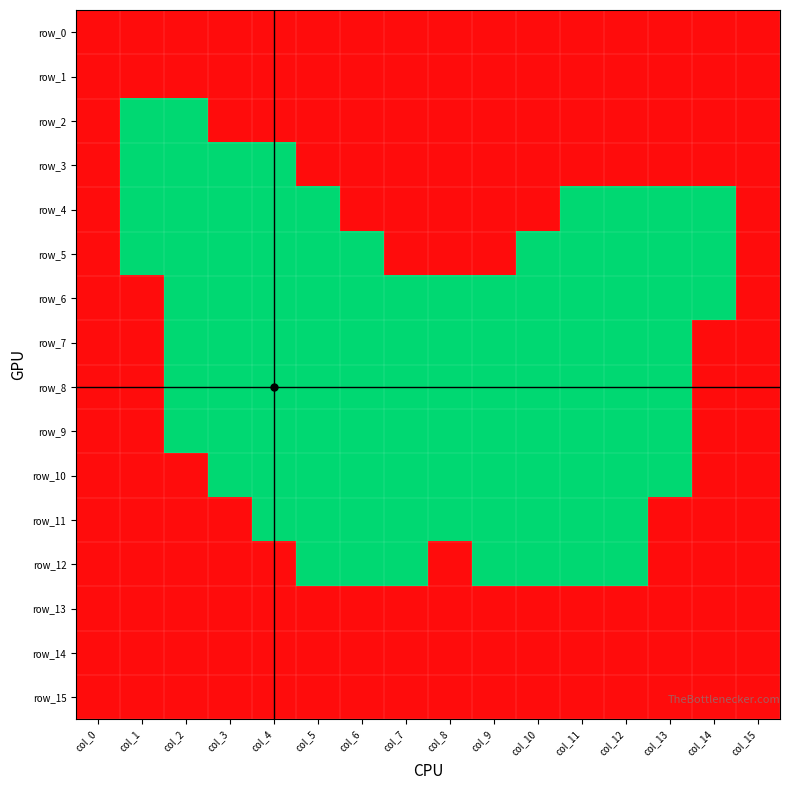

At which label does row_4 reach its peak?

col_1